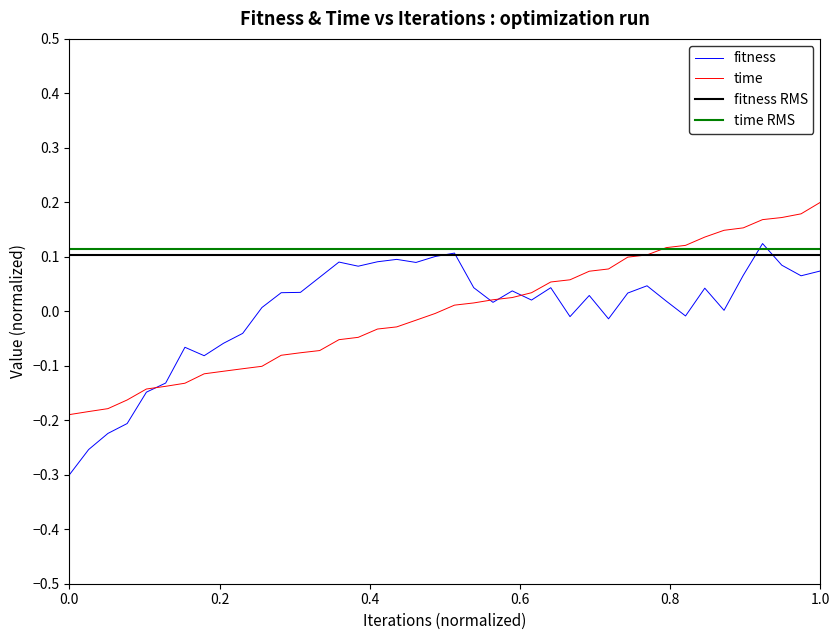

The value of time at 1.0 is 0.2. True or false?

True